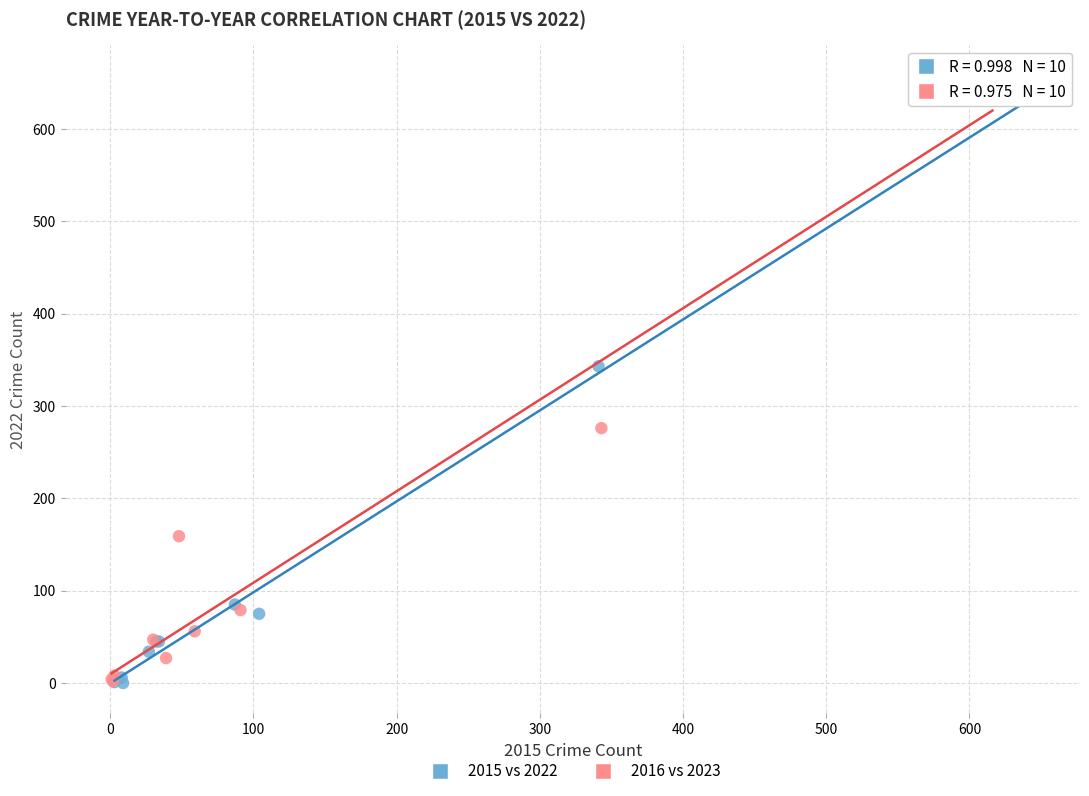

Which series has the widest spread of Y values?

2016 vs 2023